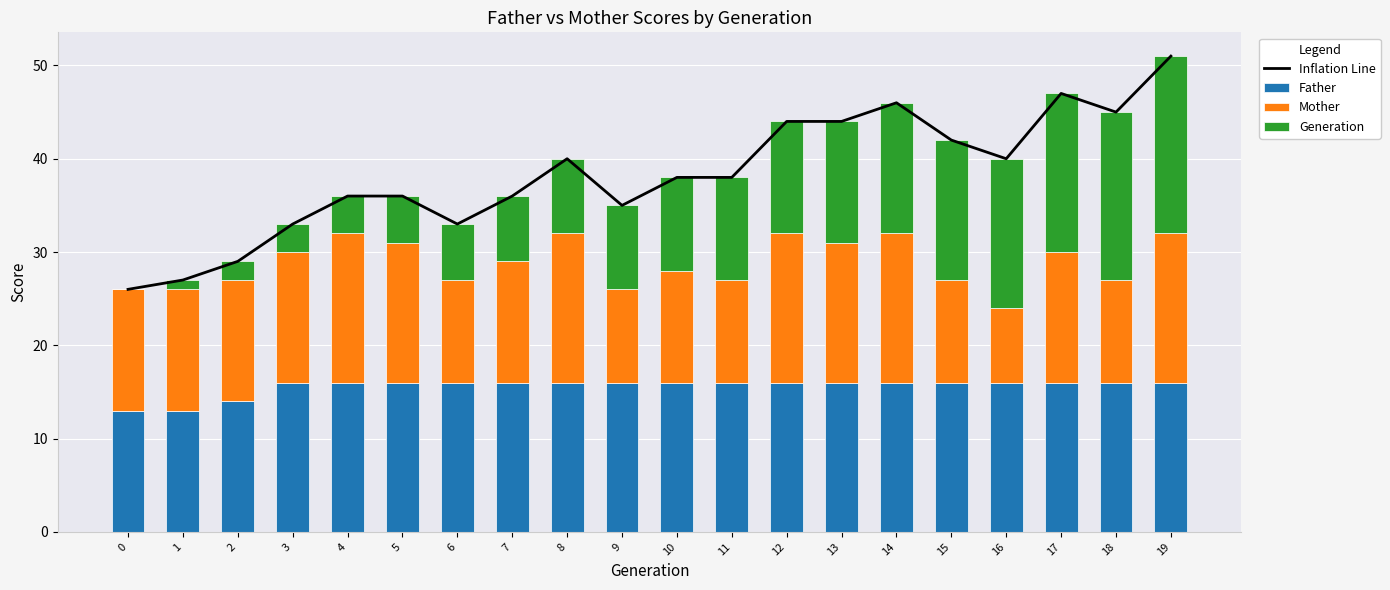

What is the approximate value of Inflation Line at 15, to the nearest 10?

40